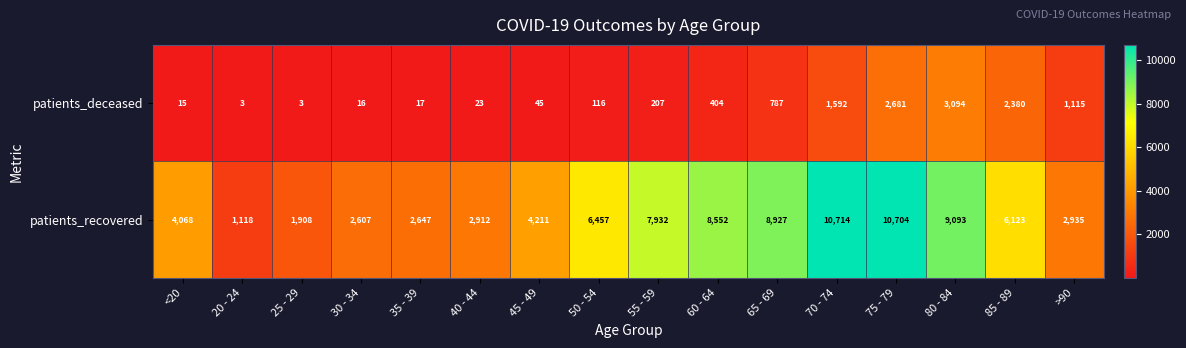

Is it true that patients_recovered equals 4211 at 45 - 49?

True